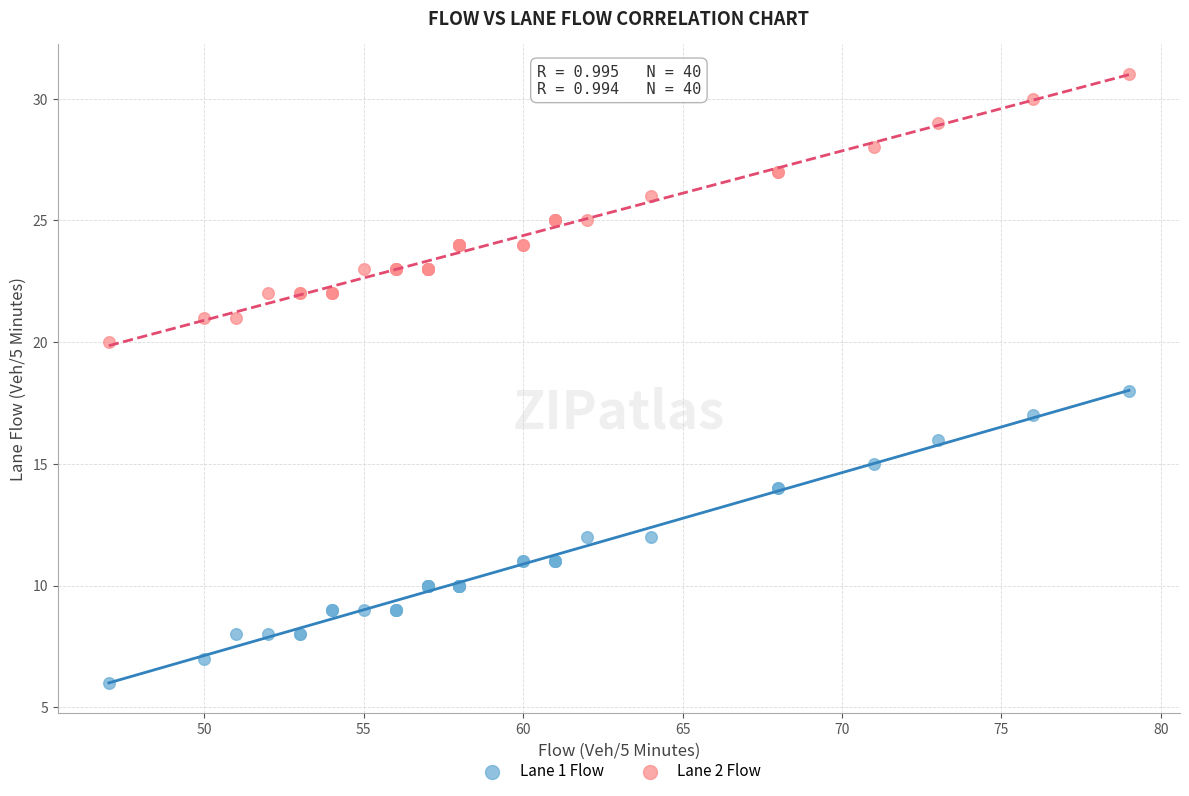

What are all the series names shown in the legend?

Lane 1 Flow, Lane 2 Flow